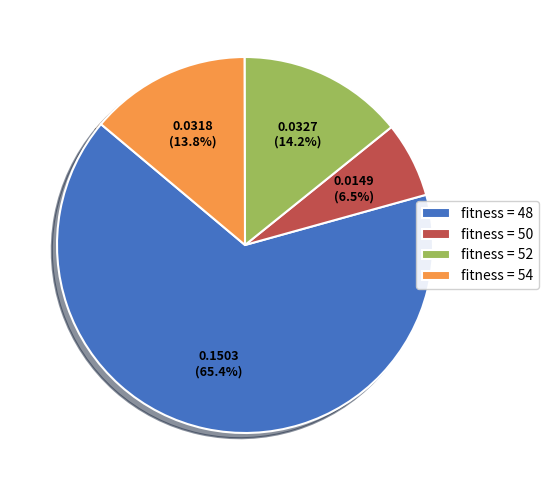

Approximately how many times larger is the value at fitness = 50 compared to fitness = 54?

0.5